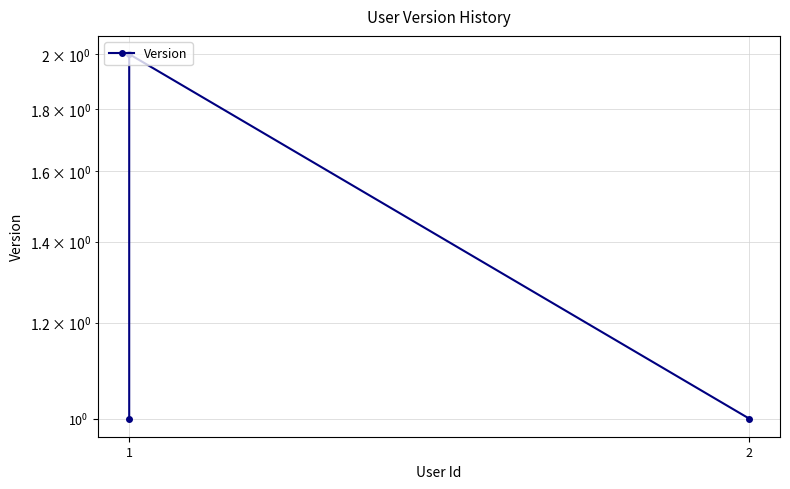

What is the ratio of the value at 2 to the value at 1?

1.0